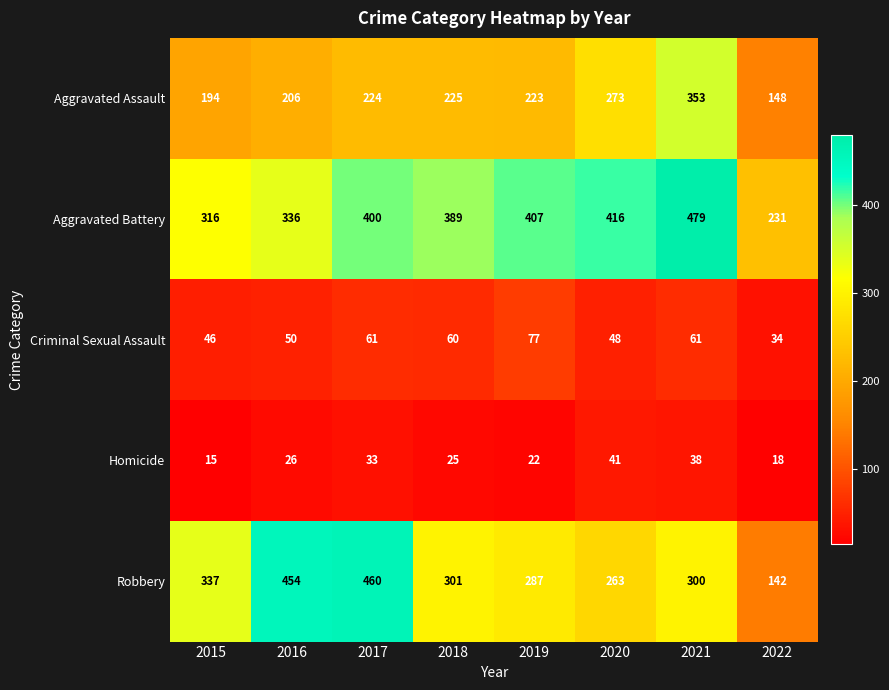

Which category has the lowest value across all series?

2015